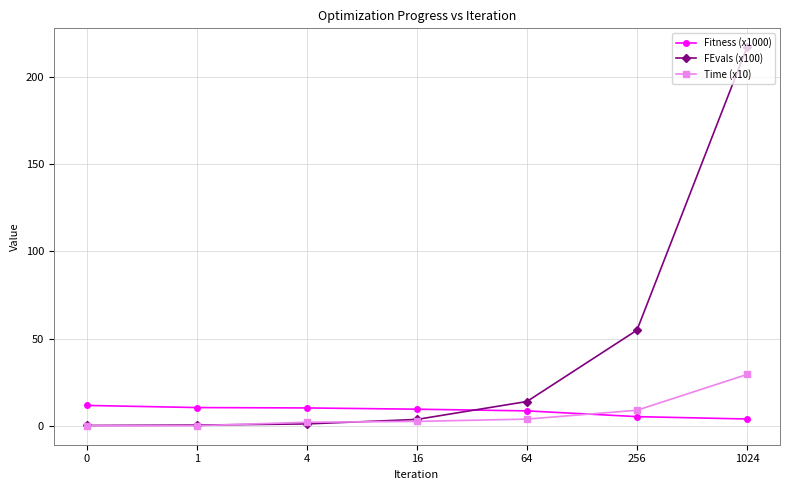

Which series has the largest total across all categories?

FEvals (x100)